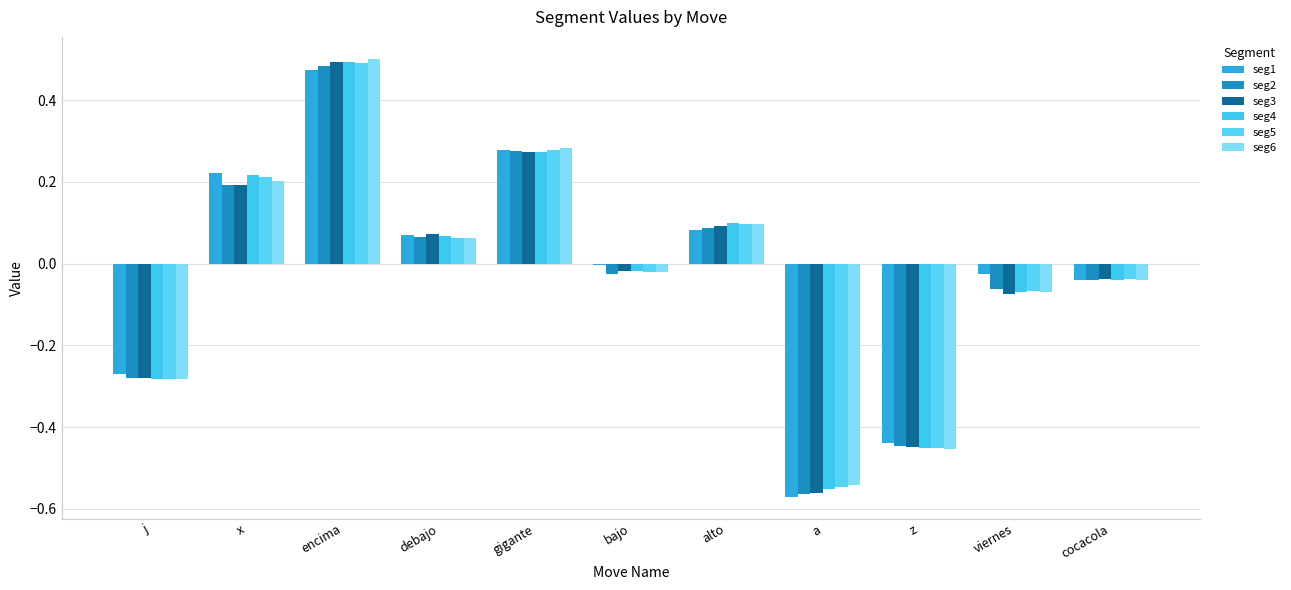

Reading left to right, what are all the values shown in this chart?

seg1: -0.3	0.2	0.5	0.1	0.3	-0.0	0.1	-0.6	-0.4	-0.0	-0.0
seg2: -0.3	0.2	0.5	0.1	0.3	-0.0	0.1	-0.6	-0.4	-0.1	-0.0
seg3: -0.3	0.2	0.5	0.1	0.3	-0.0	0.1	-0.6	-0.4	-0.1	-0.0
seg4: -0.3	0.2	0.5	0.1	0.3	-0.0	0.1	-0.6	-0.5	-0.1	-0.0
seg5: -0.3	0.2	0.5	0.1	0.3	-0.0	0.1	-0.5	-0.5	-0.1	-0.0
seg6: -0.3	0.2	0.5	0.1	0.3	-0.0	0.1	-0.5	-0.5	-0.1	-0.0